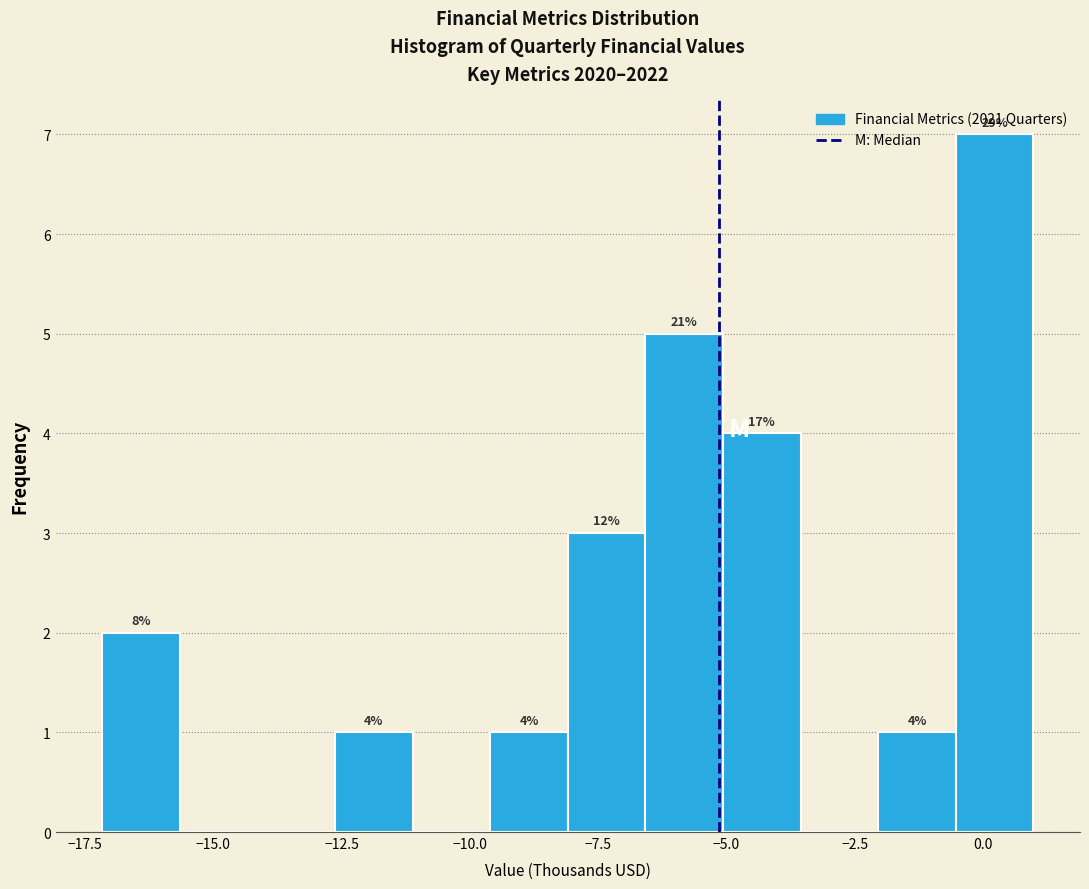

Read against the x-axis, roughly where is the centre of the tallest bar?

0.0